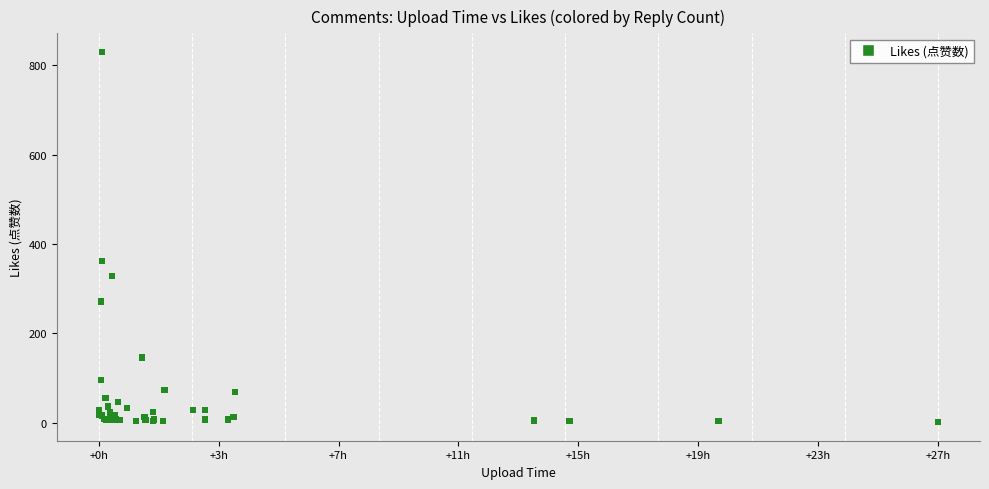

What Y value in the scatter plot is closest to 415?

361